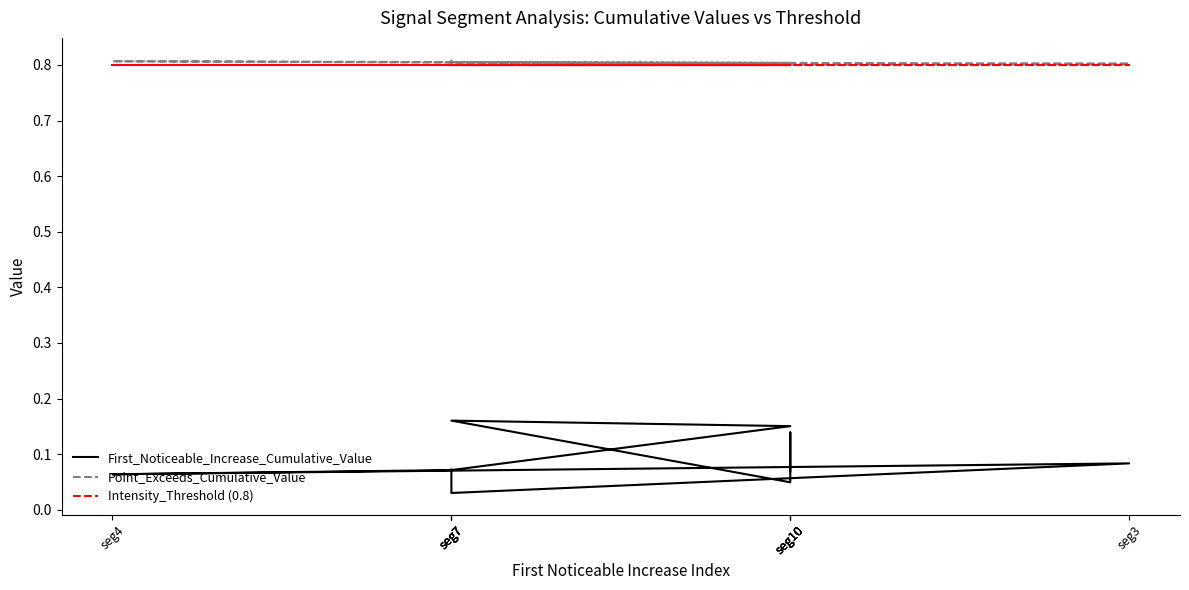

Which category has the lowest value in the Intensity_Threshold (0.8) series?

seg7